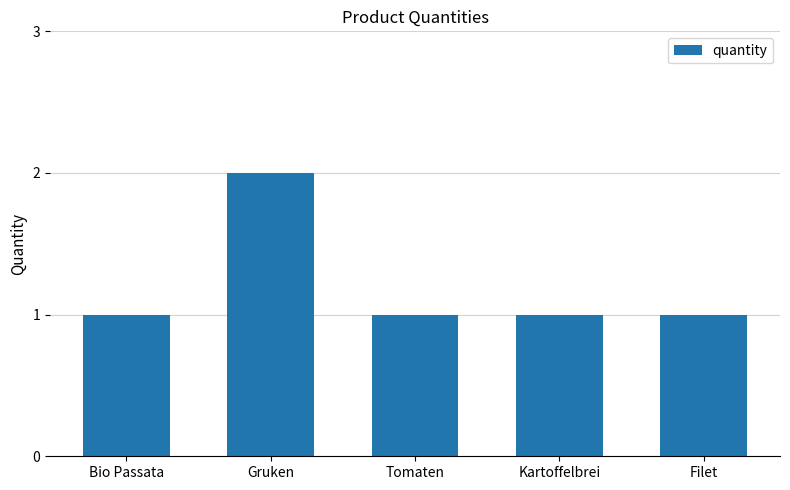

What position from the left is Bio Passata?

1